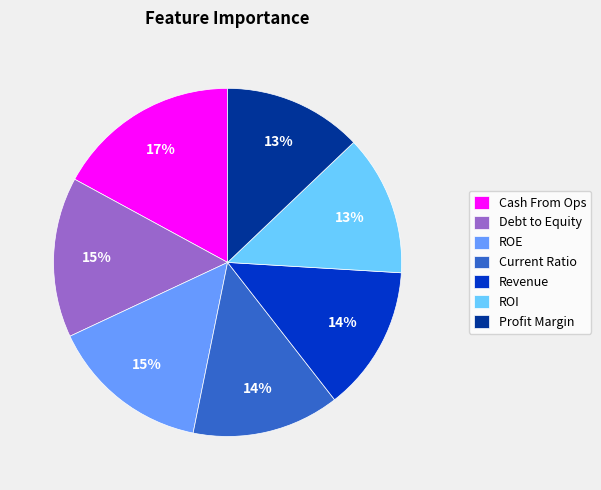

True or false: Debt to Equity accounts for 15% of the total.

True